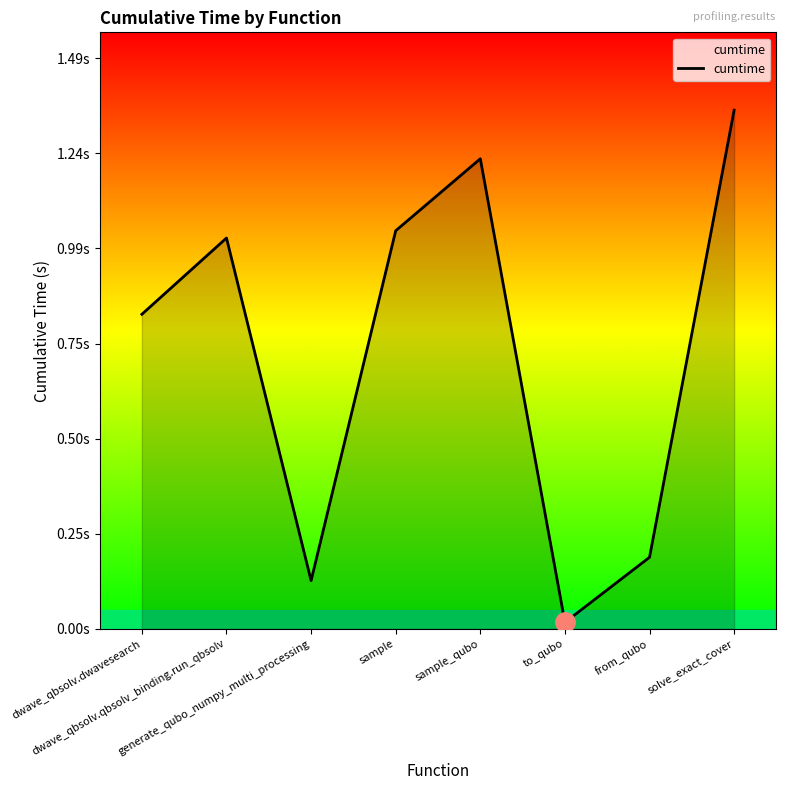

Is this an area chart (filled region under the line)?

Yes